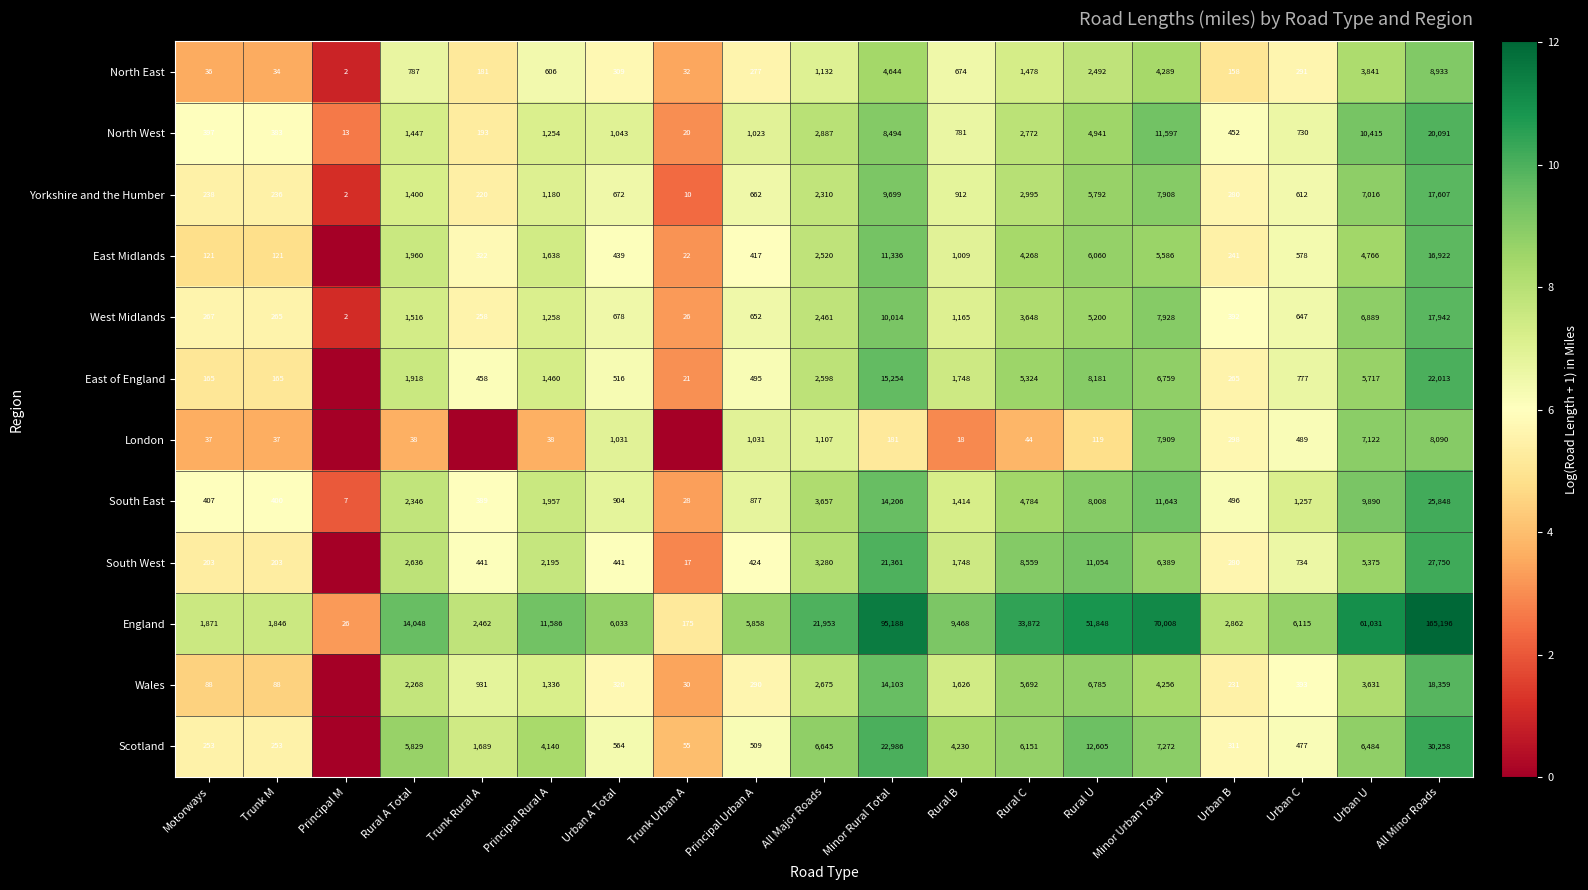

How many data points in North West are less than 1043?

9